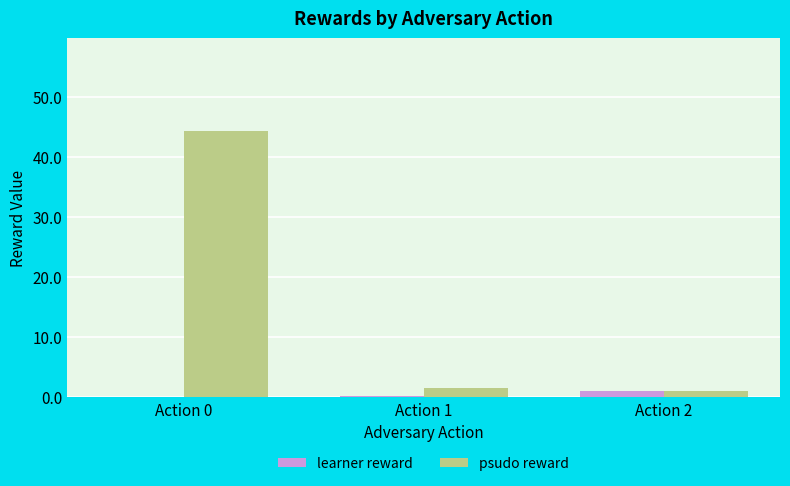

What is the sum of all learner reward values?

1.2